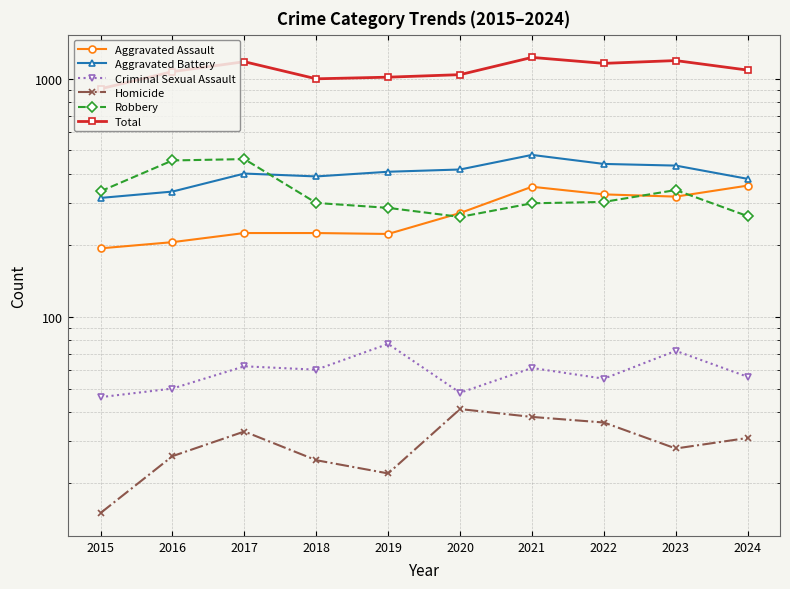

How many lines are shown in the chart?

6